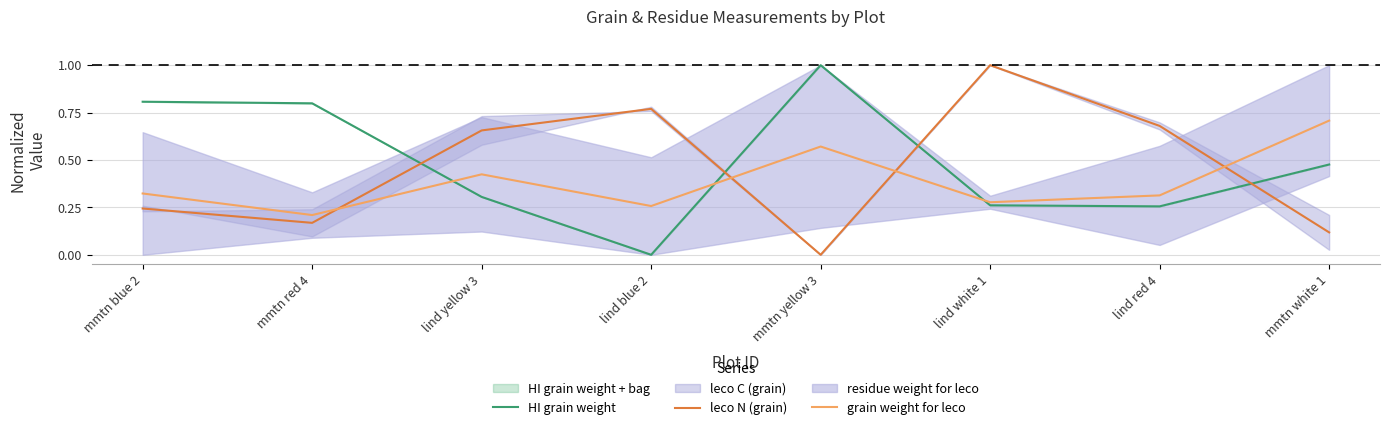

Between which two adjacent categories do leco N (grain) and HI grain weight first intersect?

mmtn red 4 and lind yellow 3